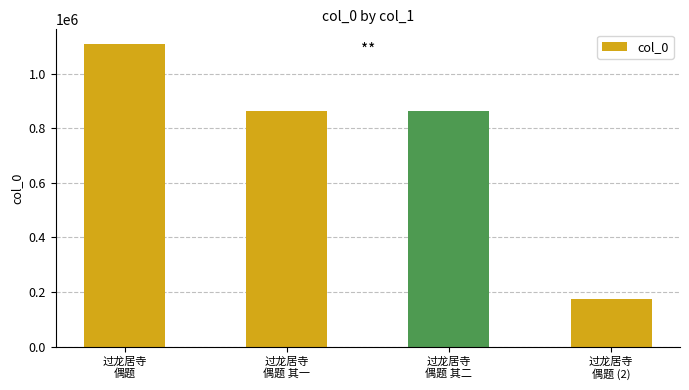

Are the bars horizontal?

No